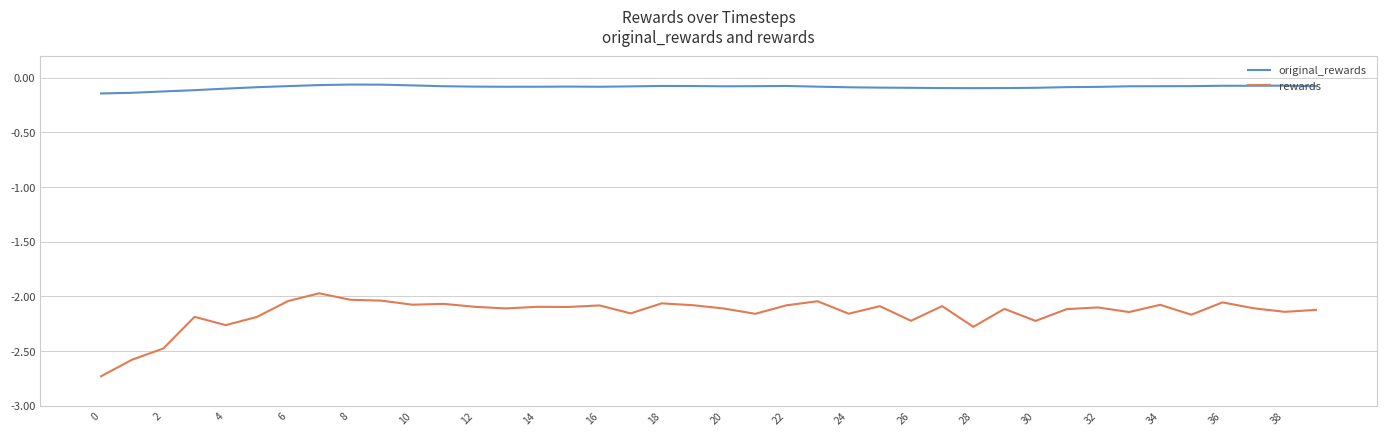

List the series in order of their peak value, highest first.

original_rewards, rewards